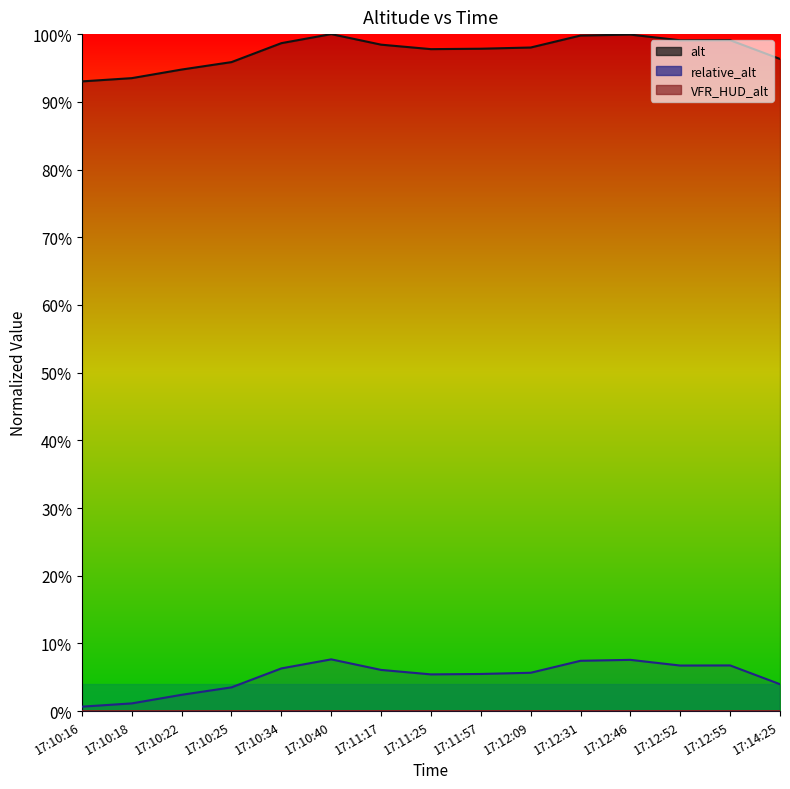

What is the label of the 8th point from the right?

17:11:25